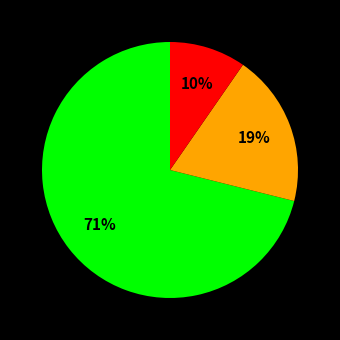

Does any single category account for the majority?

Yes